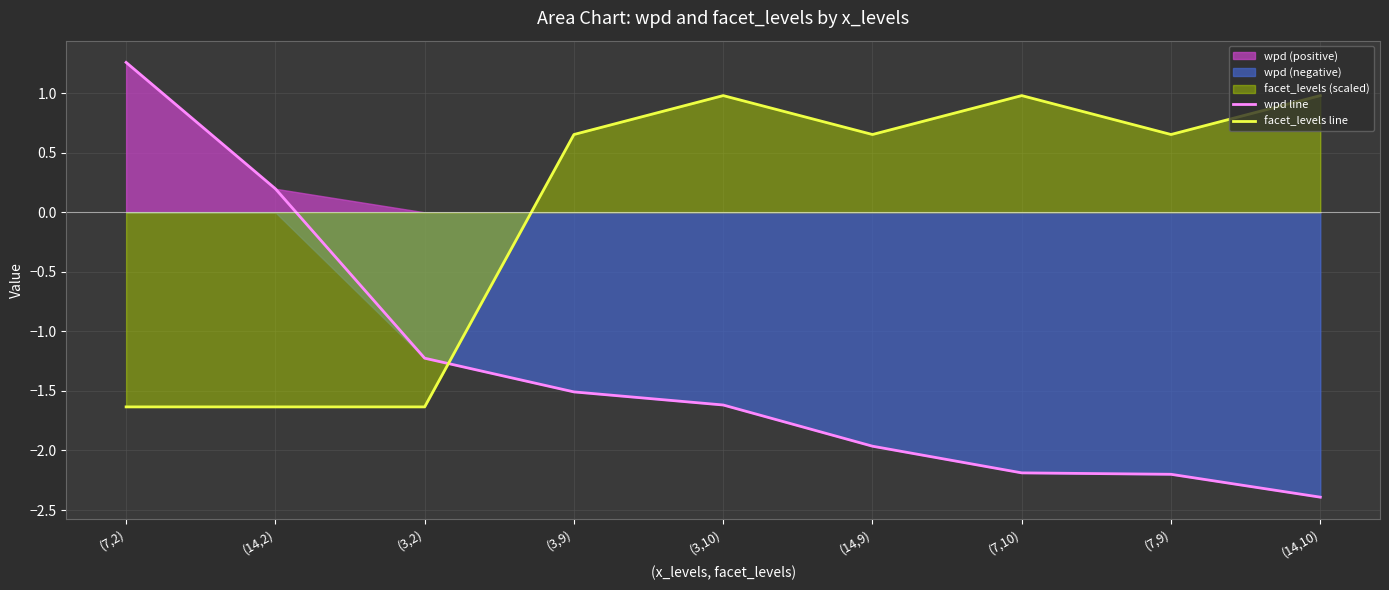

What is the minimum value shown in the chart?

-2.4